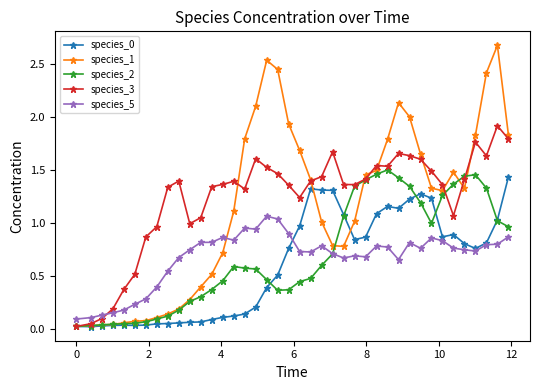

What is the highest value of the species_1 series?

2.7